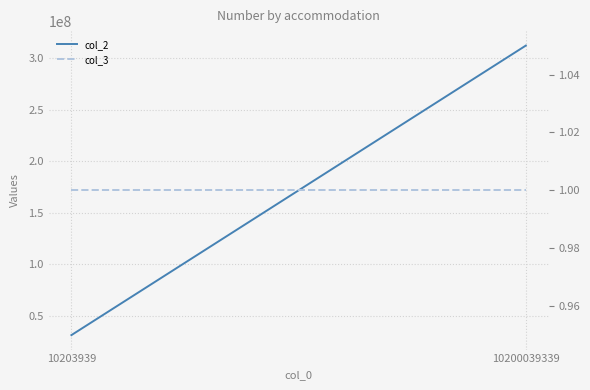

How many lines are shown in the chart?

2